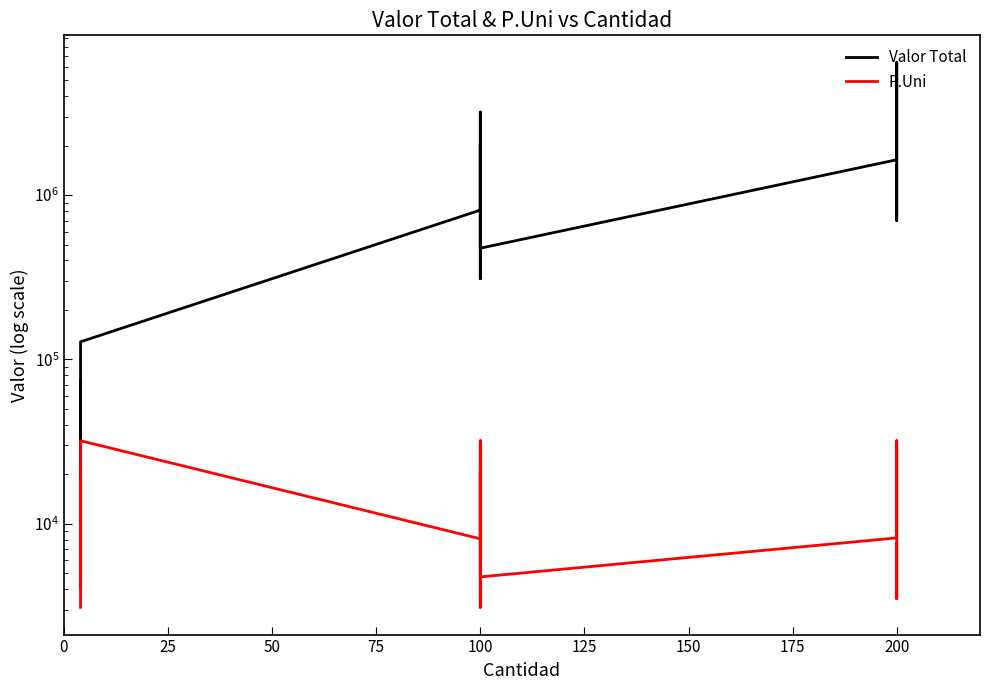

Reading left to right, extract all data points from this chart.

Valor Total: 12400	12400	74000	74000	16400	16400	128000	128000	810000	3200000	3200000	310000	310000	2050000	2050000	475000	475000	1640000	1640000	6400000	6400000	700000	700000	1520000	1520000
P.Uni: 3100	3100	18500	18500	4100	4100	32000	32000	8100	32000	32000	3100	3100	20500	20500	4750	4750	8200	8200	32000	32000	3500	3500	7600	7600